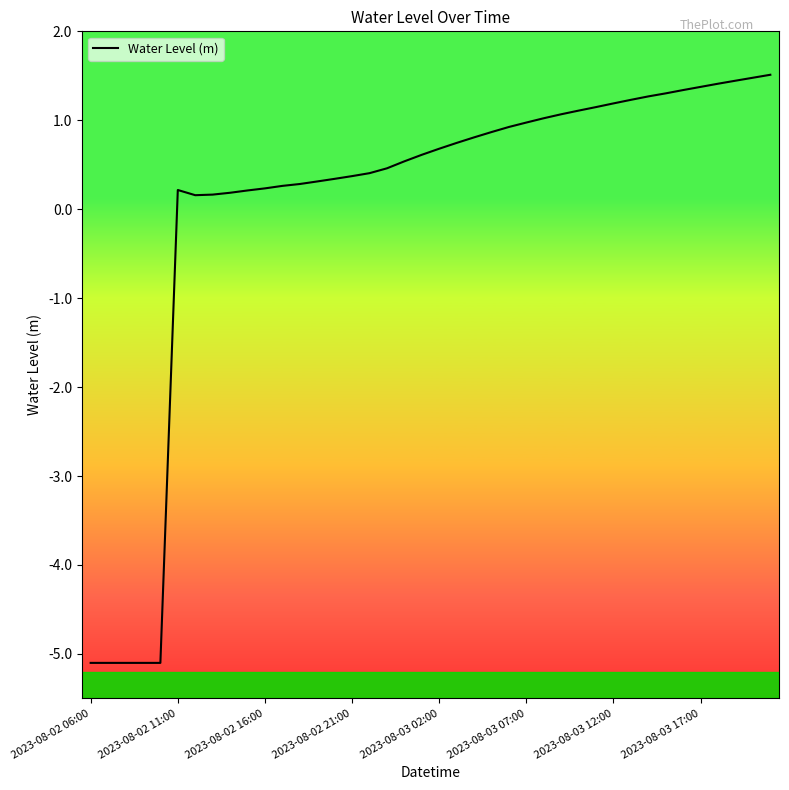

What is the difference between the maximum and minimum values?

6.6